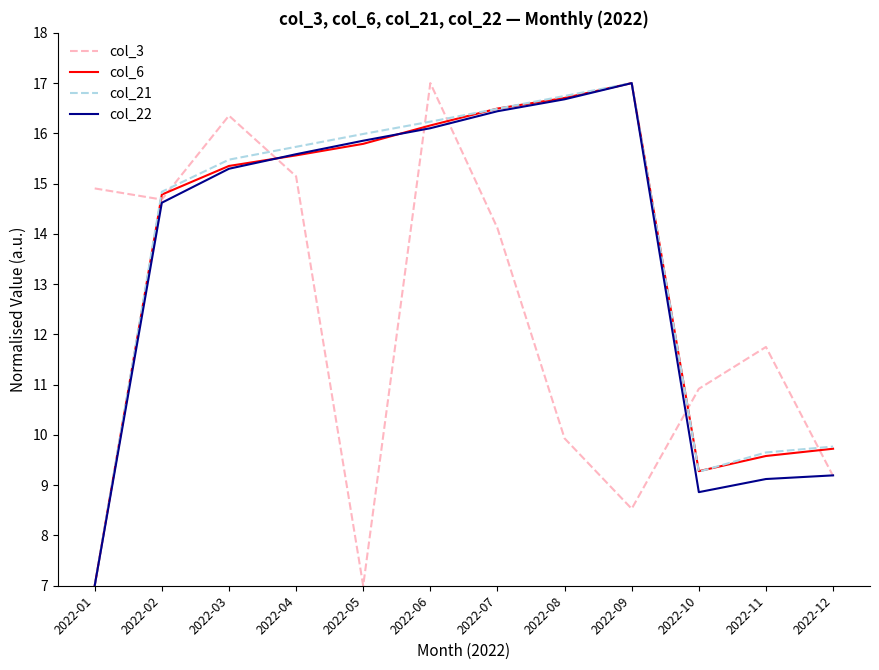

True or false: col_3 has more than 1 interior local peaks.

True